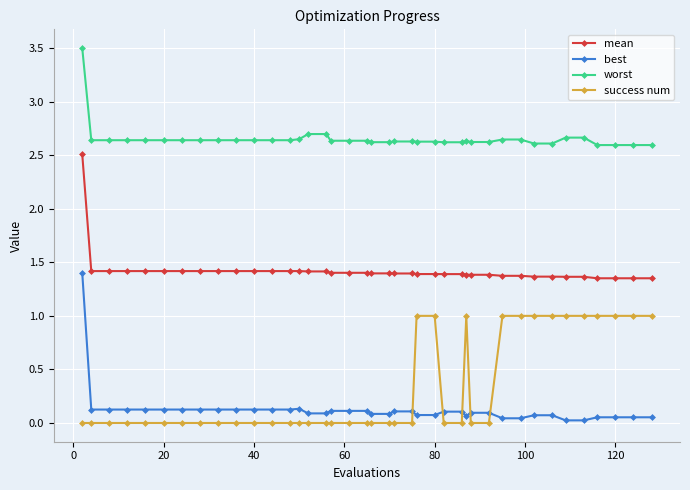

What is the greatest value displayed?

3.5